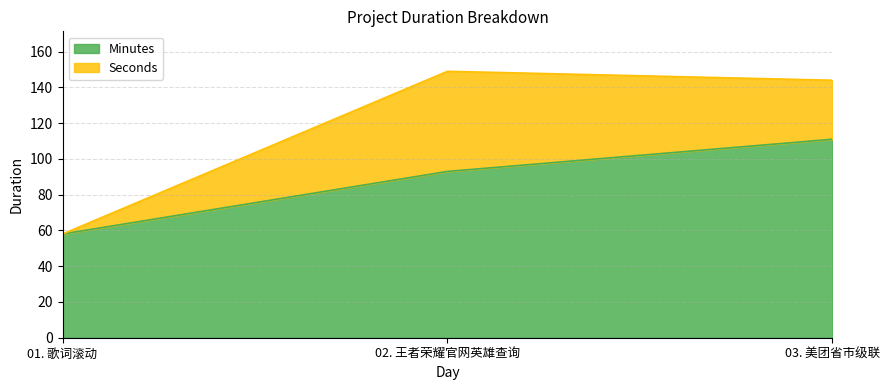

The value at 02. 王者荣耀官网英雄查询 is 93. True or false?

True